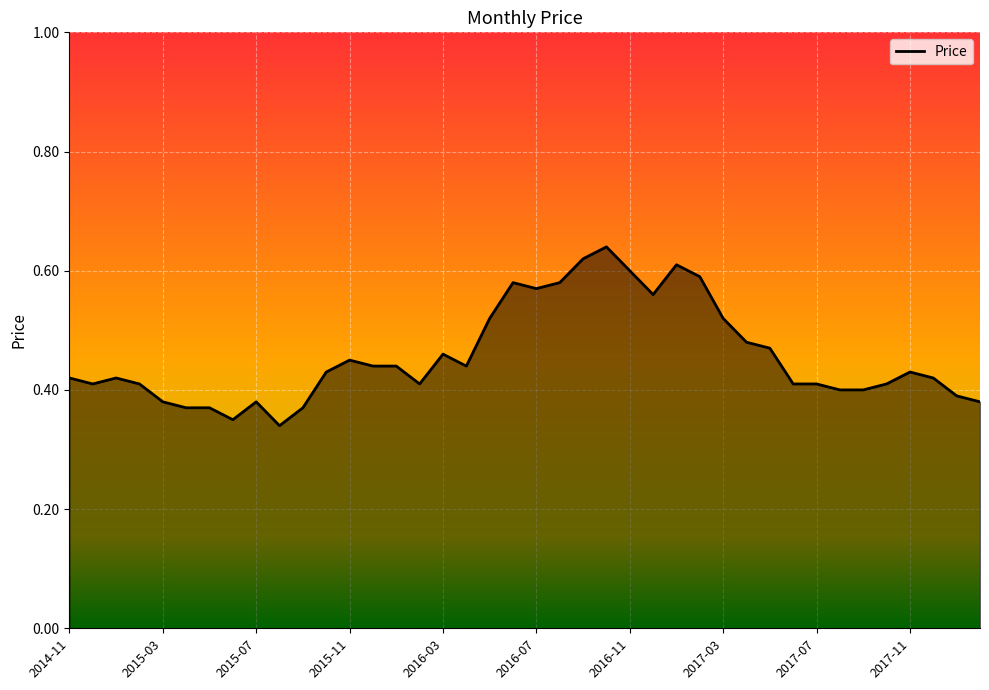

What is the sum of all values?

18.3